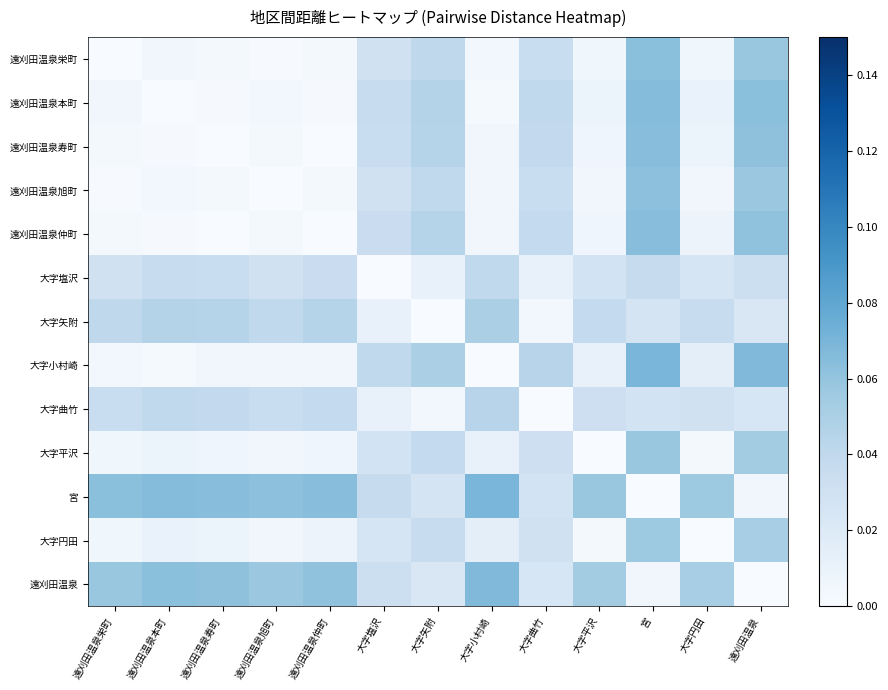

What is the difference between the highest and lowest values at 遠刈田温泉旭町?

0.1